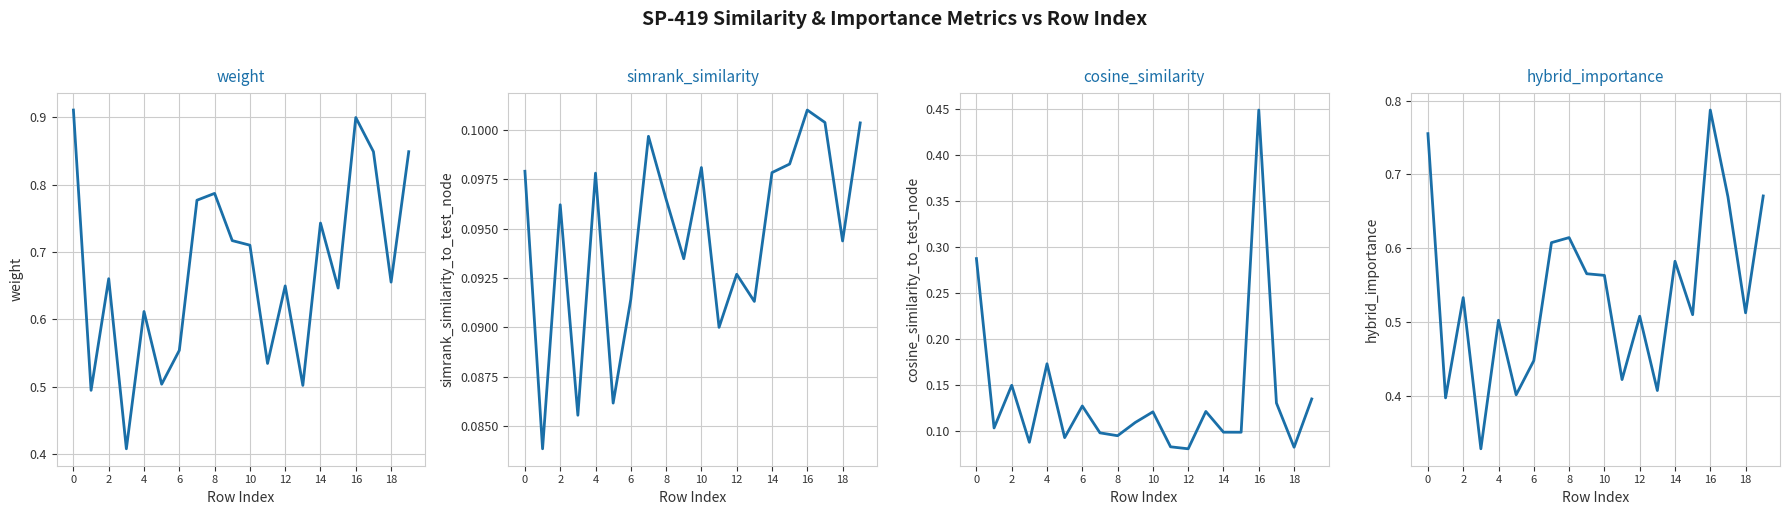

Which series has the widest spread of values?

weight